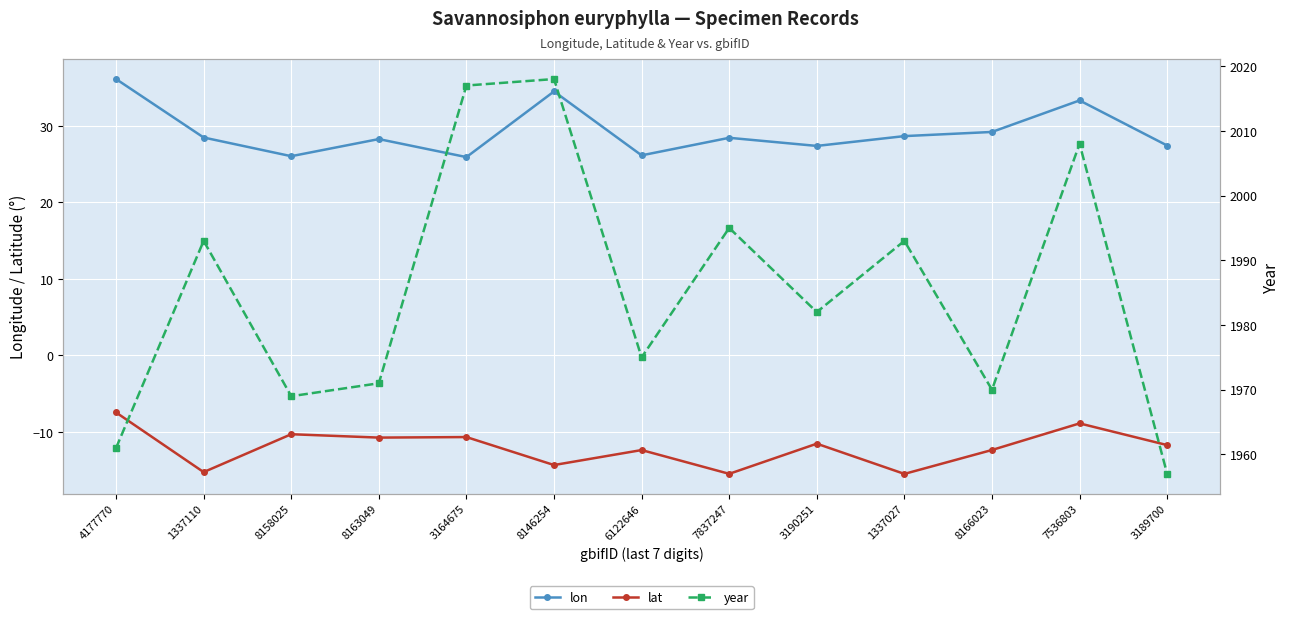

How many interior local valleys does the year series have?

4